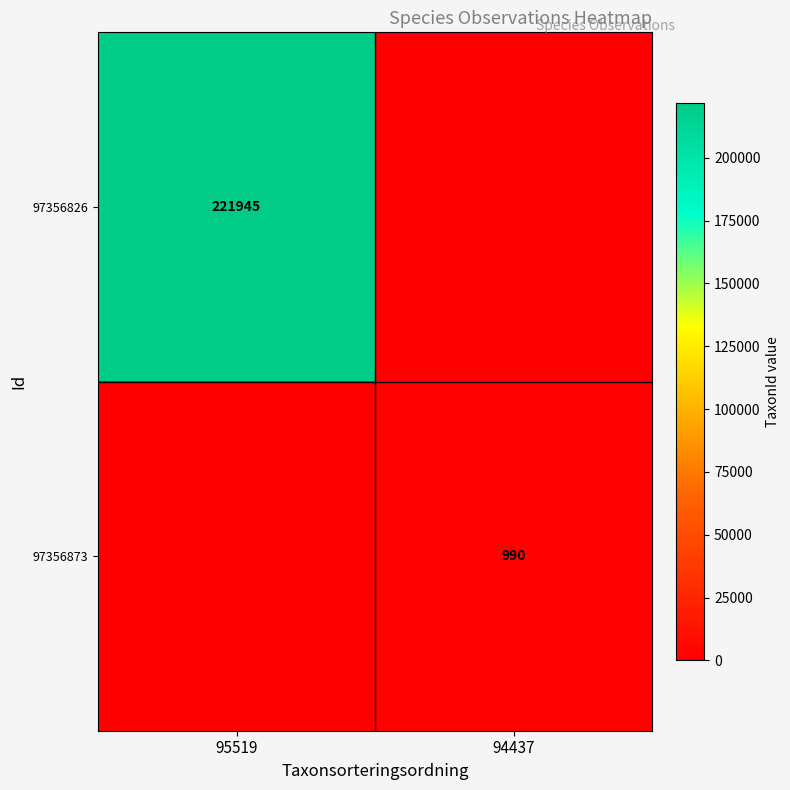

True or false: 97356826 has a value of 221945 at 95519.

True